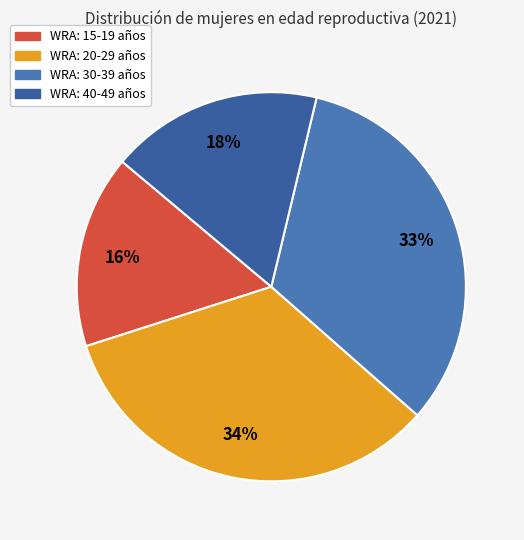

Rank the categories by value from lowest to highest.

WRA: 15-19 años, WRA: 40-49 años, WRA: 30-39 años, WRA: 20-29 años